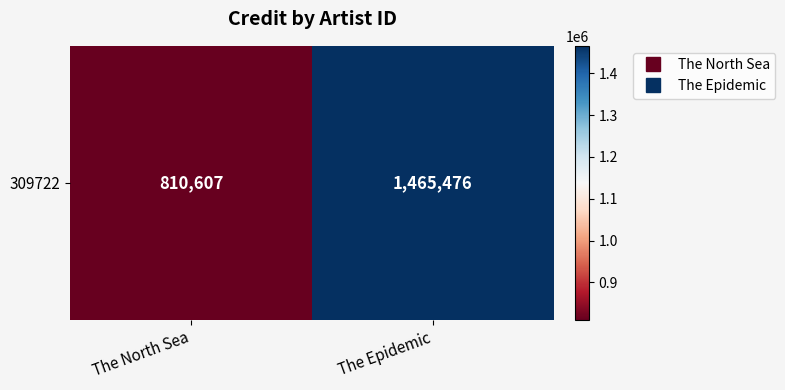

What is the maximum value shown in the chart?

1465476